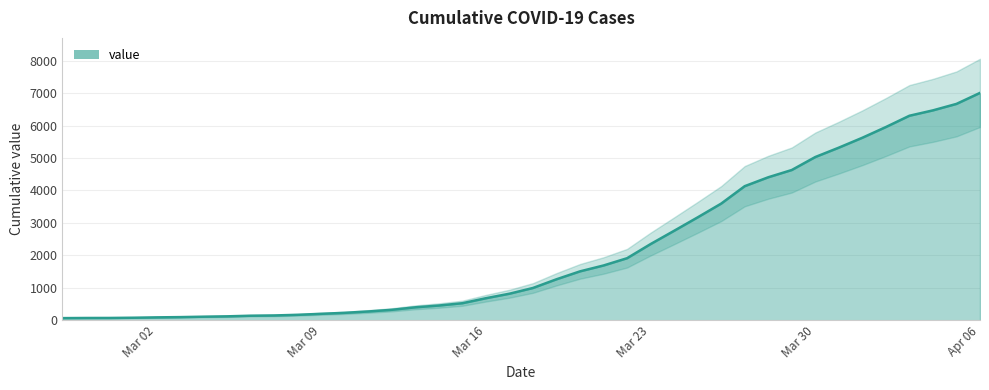

At which label does value reach its peak?

Apr 06